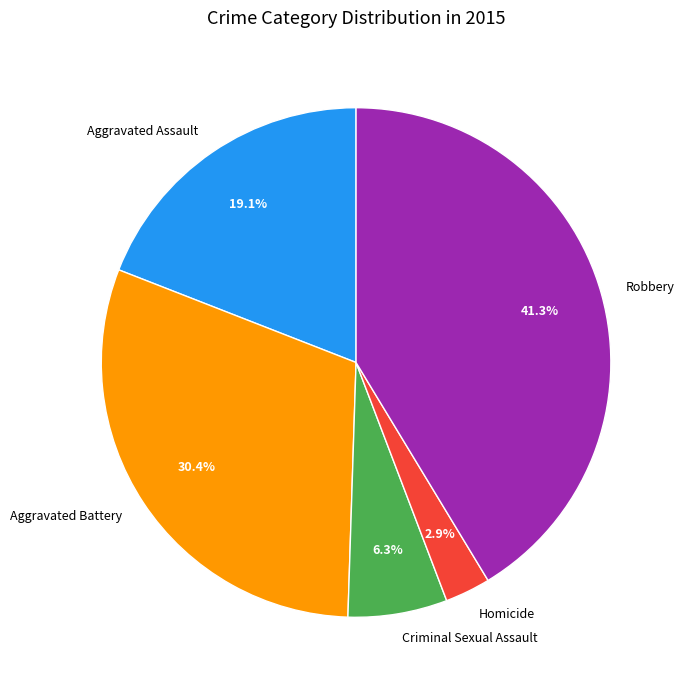

To the nearest percent, what is the combined percentage of Aggravated Battery and Homicide?

33%